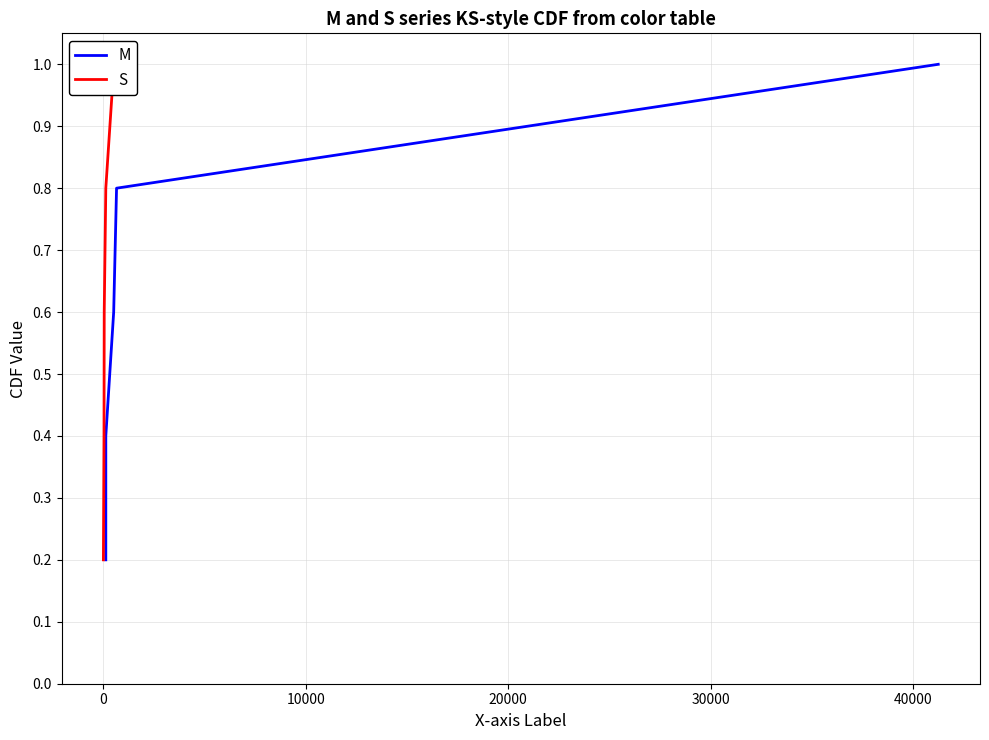

Is this an area chart (filled region under the line)?

No